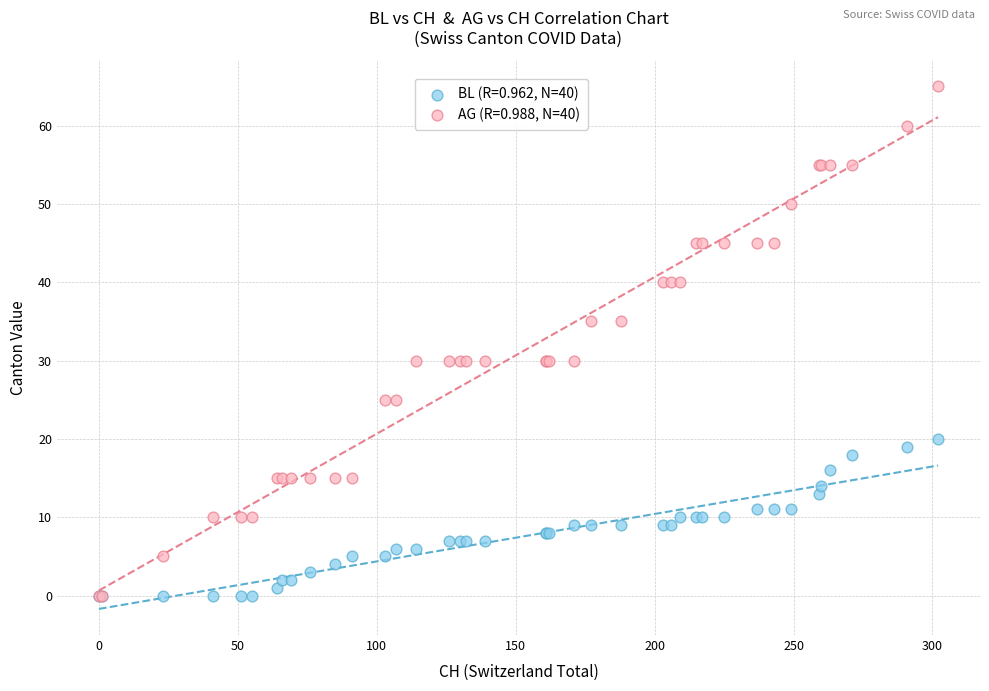

What are all the series names shown in the legend?

BL (R=0.962, N=40), AG (R=0.988, N=40)